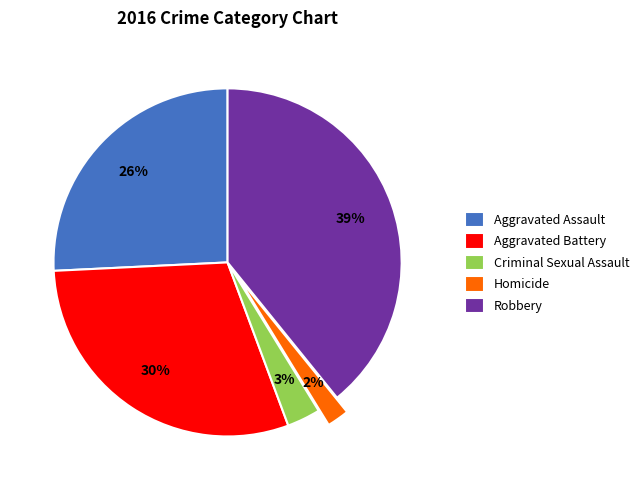

Does any single category account for the majority?

No